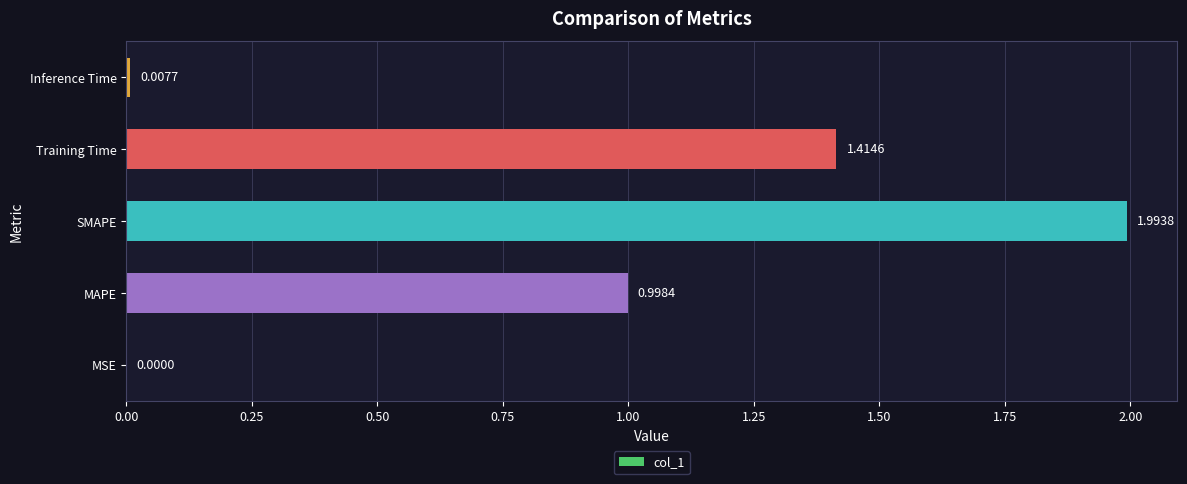

Where is the data nearest to the value 0?

MSE